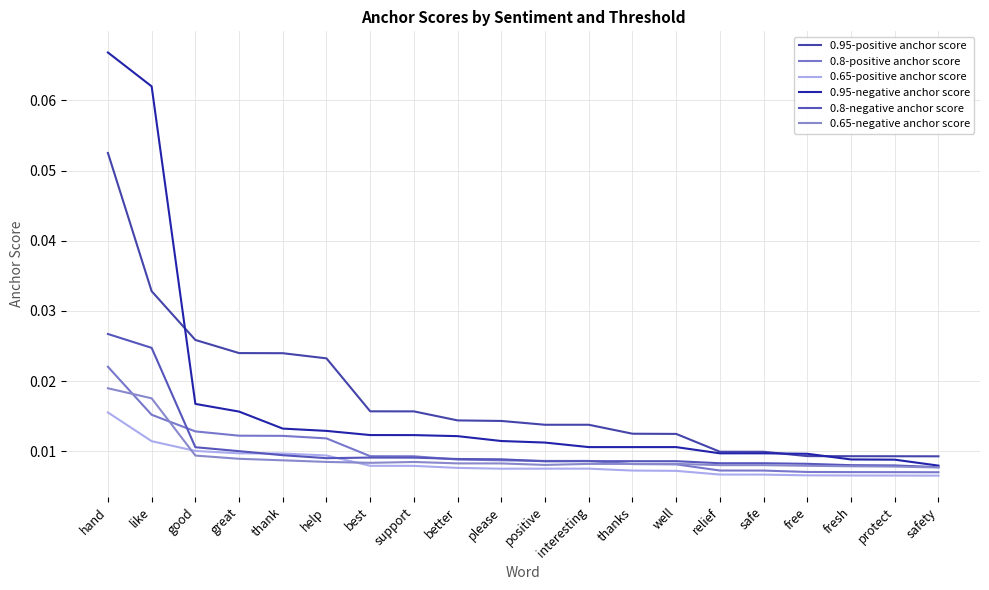

List the labels in order of 0.65-negative anchor score value, largest first.

hand, like, good, great, thank, help, support, best, better, please, interesting, thanks, well, positive, relief, safe, free, fresh, protect, safety